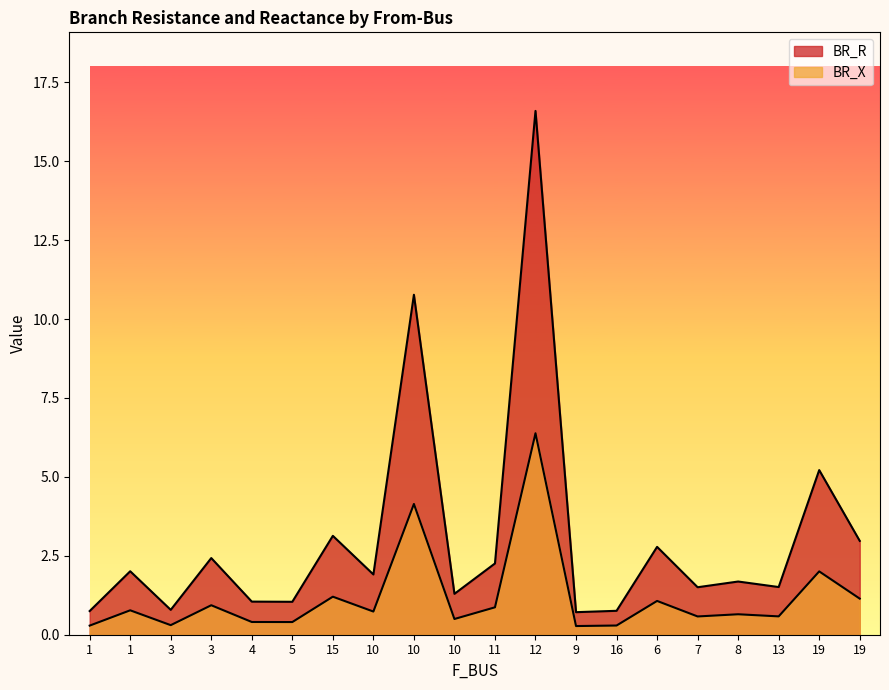

What is the label of the 10th point from the left?

10